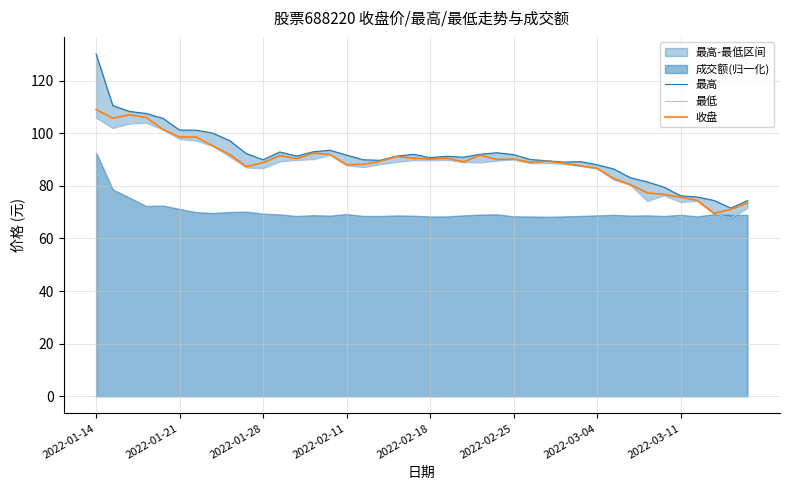

What is the highest value of the 收盘 series?

109.0